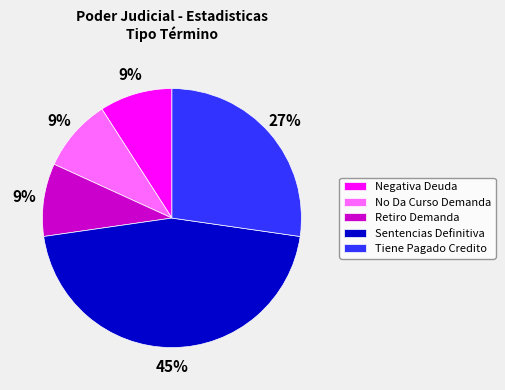

Does No Da Curso Demanda represent more than half of the total?

No